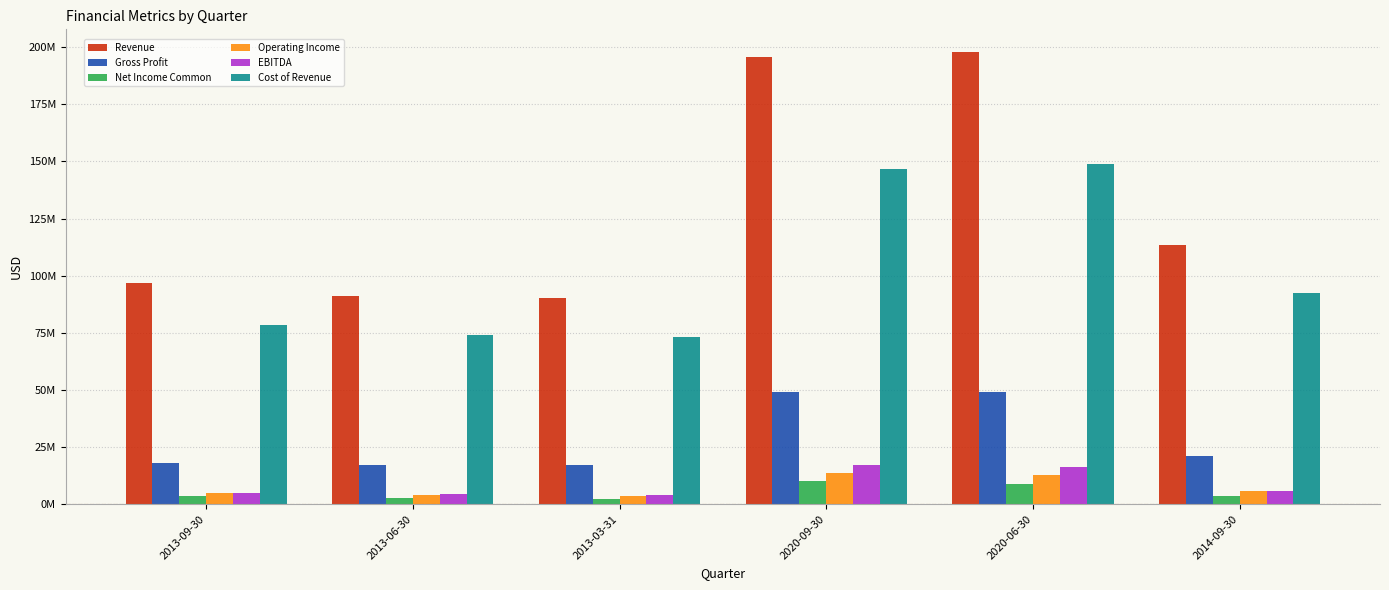

What are all the series names shown in the legend?

Revenue, Gross Profit, Net Income Common, Operating Income, EBITDA, Cost of Revenue